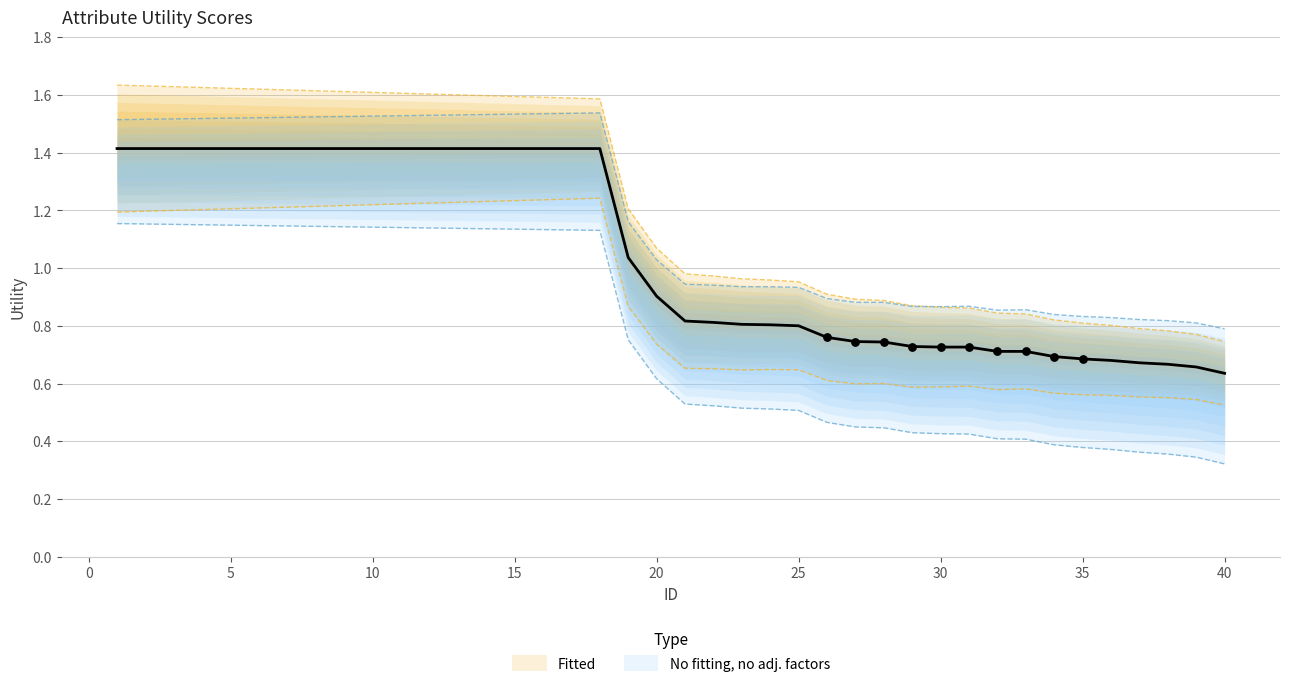

Approximately how many times larger is the value at 3 compared to 19?

1.4